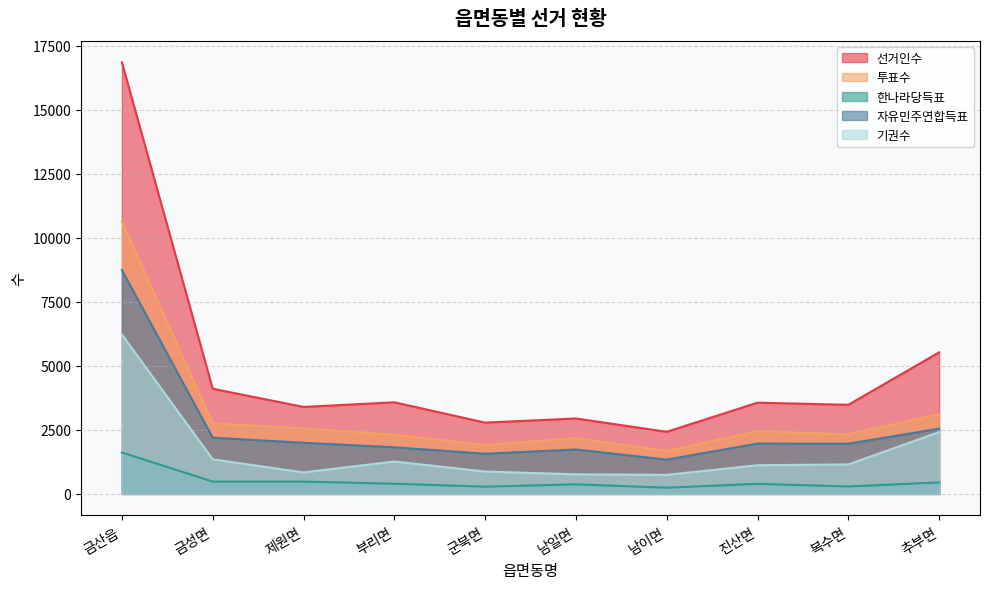

What is the difference between the highest and lowest values at 남이면?

2182